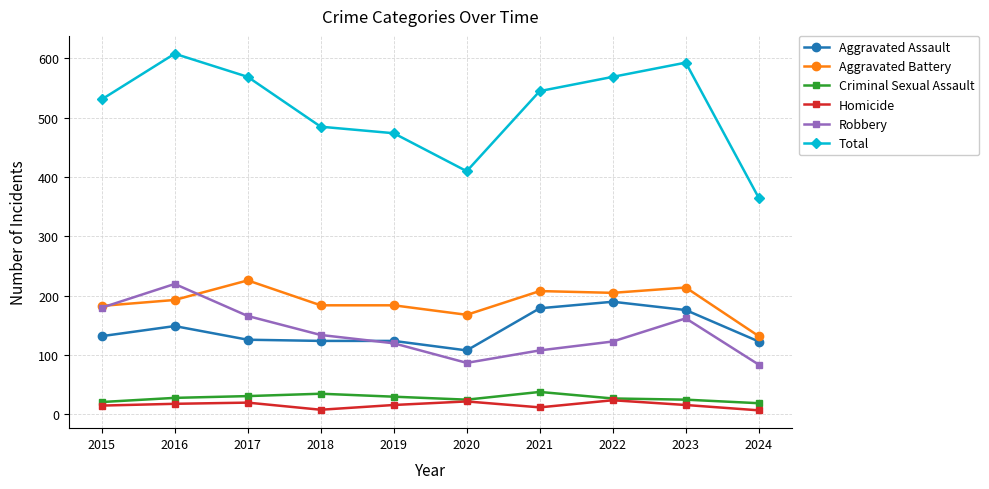

True or false: Homicide and Aggravated Battery cross at least once.

False